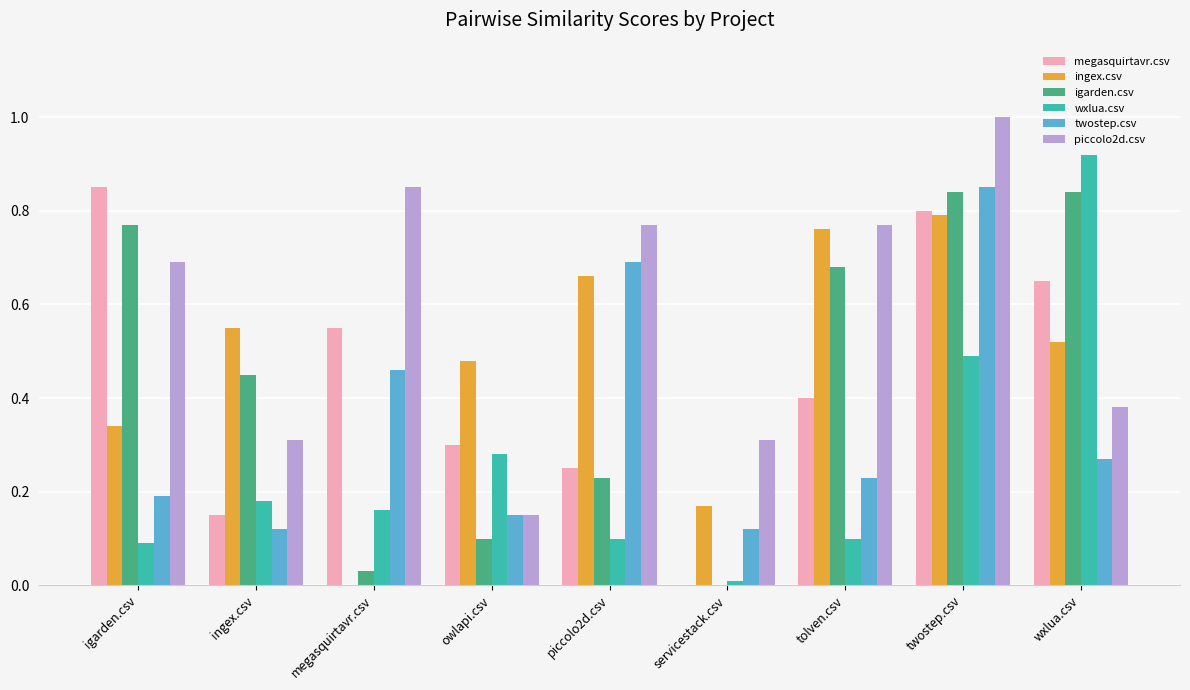

Where is piccolo2d.csv nearest to the value 0?

owlapi.csv